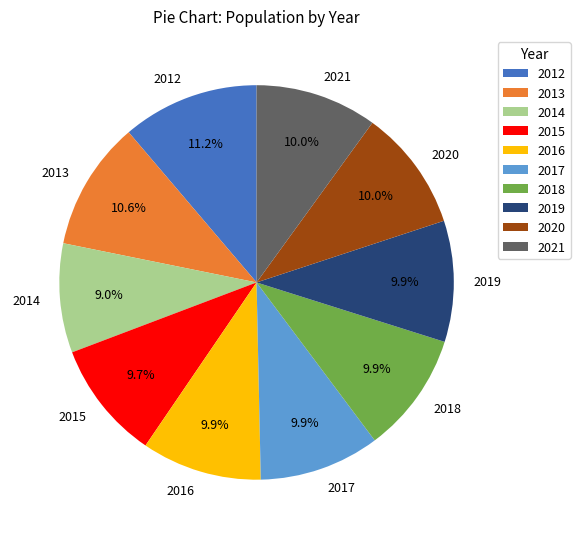

What is the largest slice in the pie chart?

2012